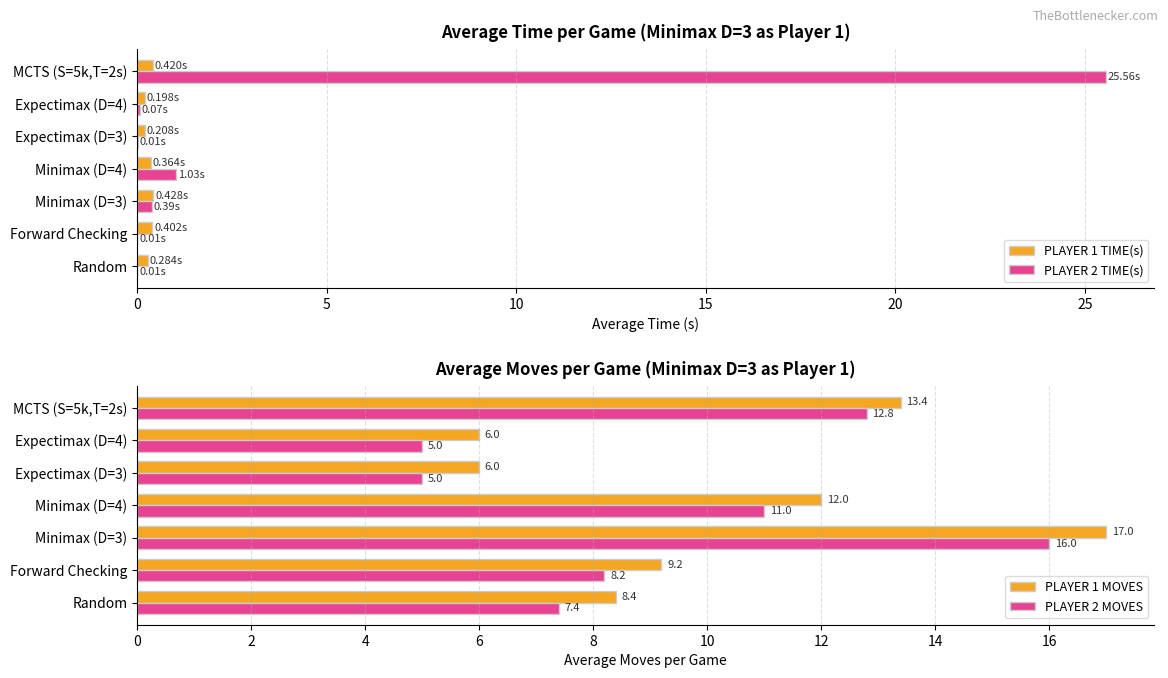

What is the value of the PLAYER 2 MOVES bar at the 7th from the left?

12.8